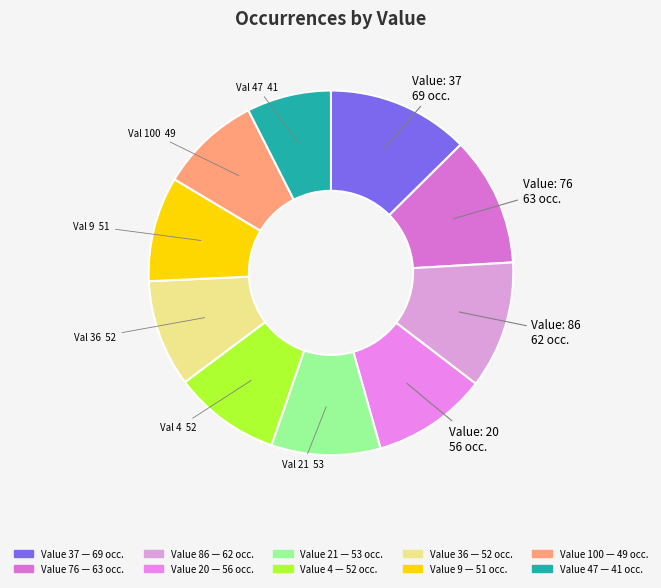

How many slices are in this pie chart?

10